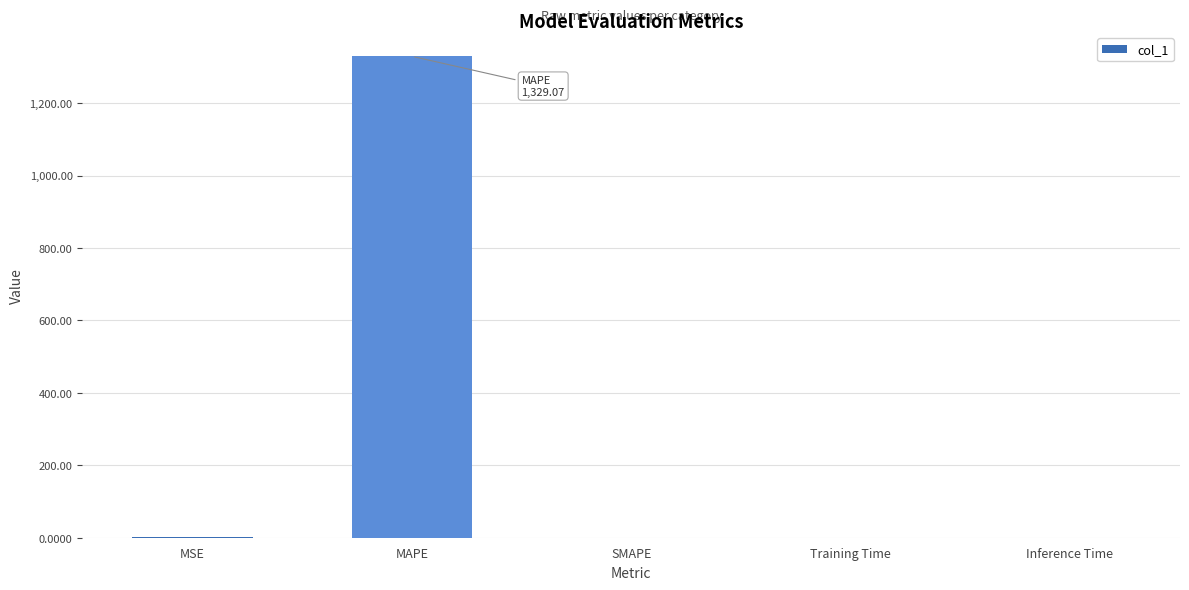

The chart shows a value of -813.7 at SMAPE. True or false?

False